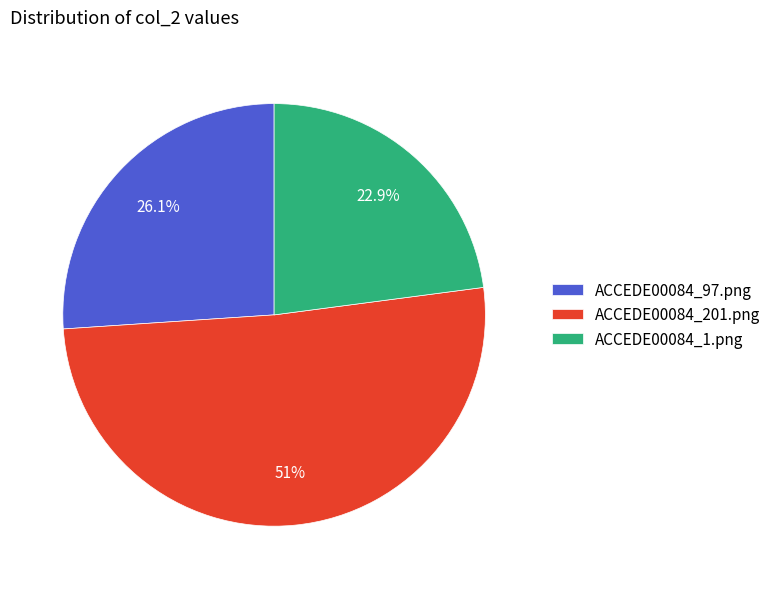

To the nearest percent, what percentage of the pie is ACCEDE00084_1.png?

23%